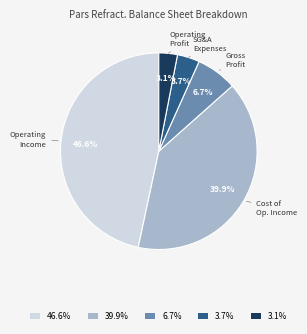

Rank the categories by value from highest to lowest.

46.6%, 39.9%, 6.7%, 3.7%, 3.1%